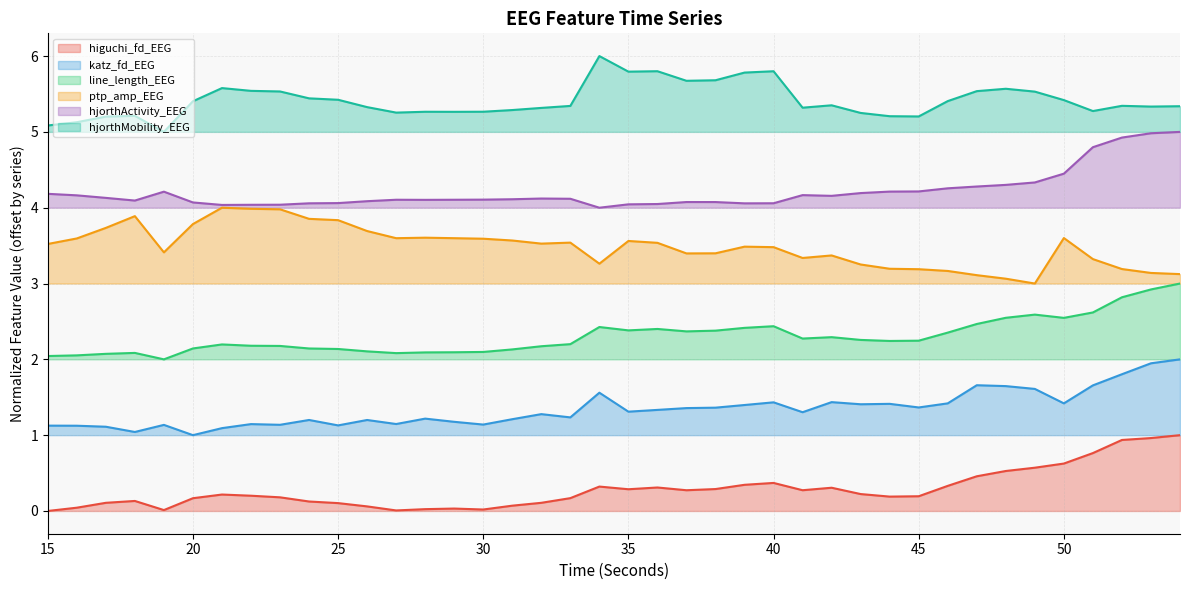

True or false: hjorthMobility_EEG and hjorthActivity_EEG intersect in this chart.

False